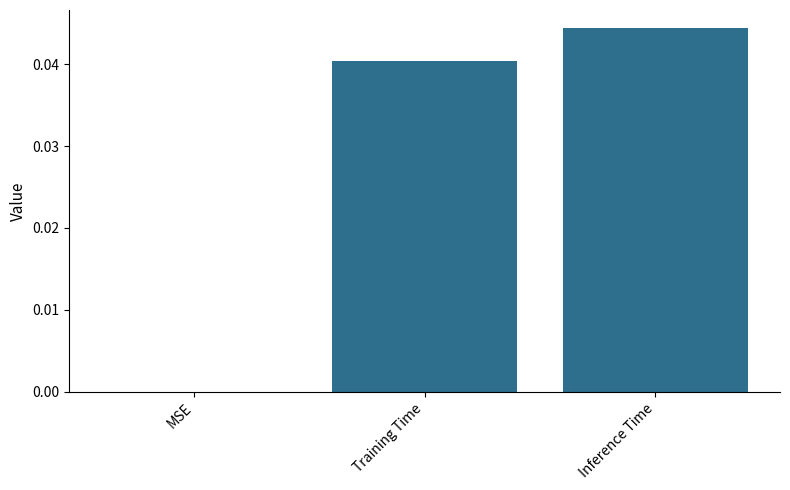

The value at Training Time is 0.0. True or false?

True